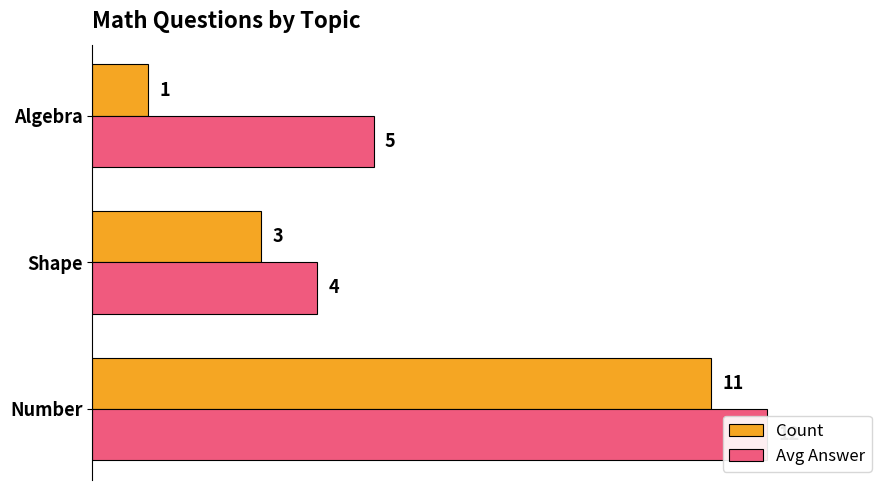

Which series changed the most between Number and Shape?

Count